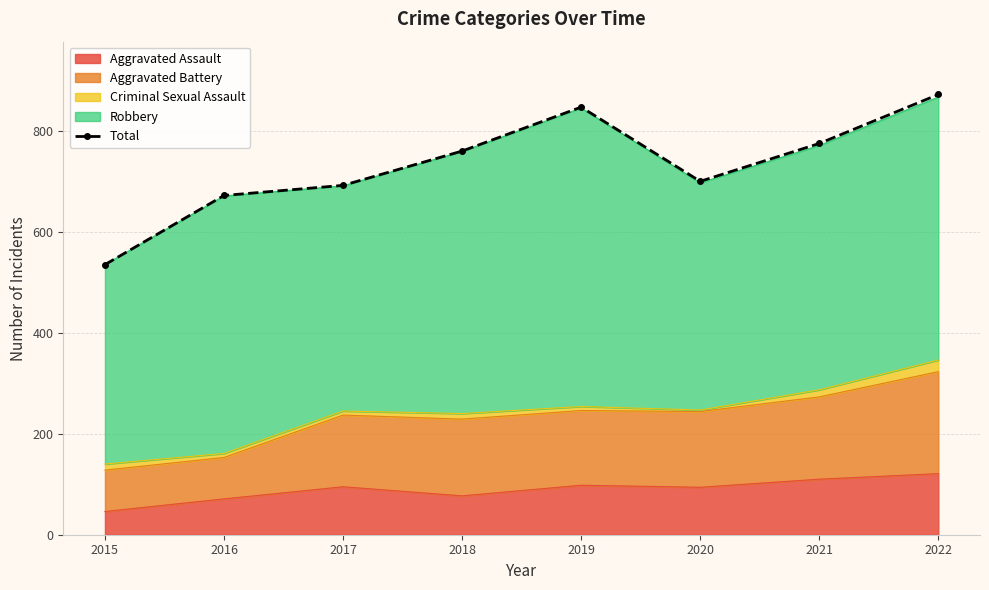

Rank the categories by value from highest to lowest.

2022, 2019, 2021, 2018, 2020, 2017, 2016, 2015